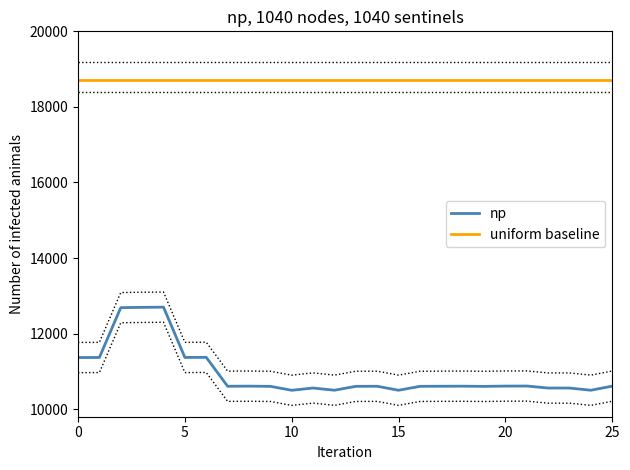

What is the approximate value of uniform baseline at 21?

18700.0